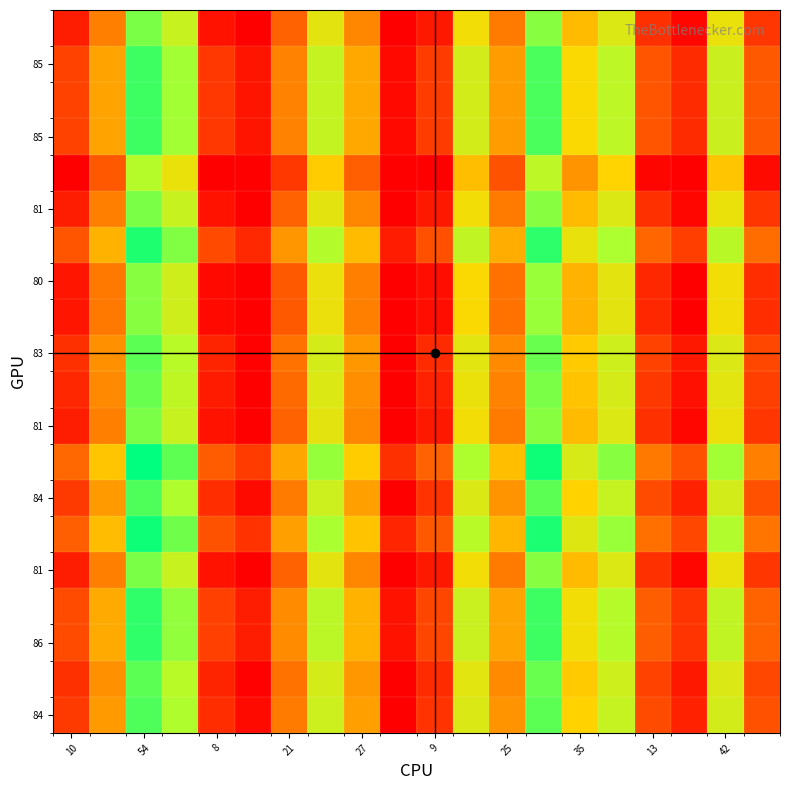

At how many categories does at least one series exceed 49?

11